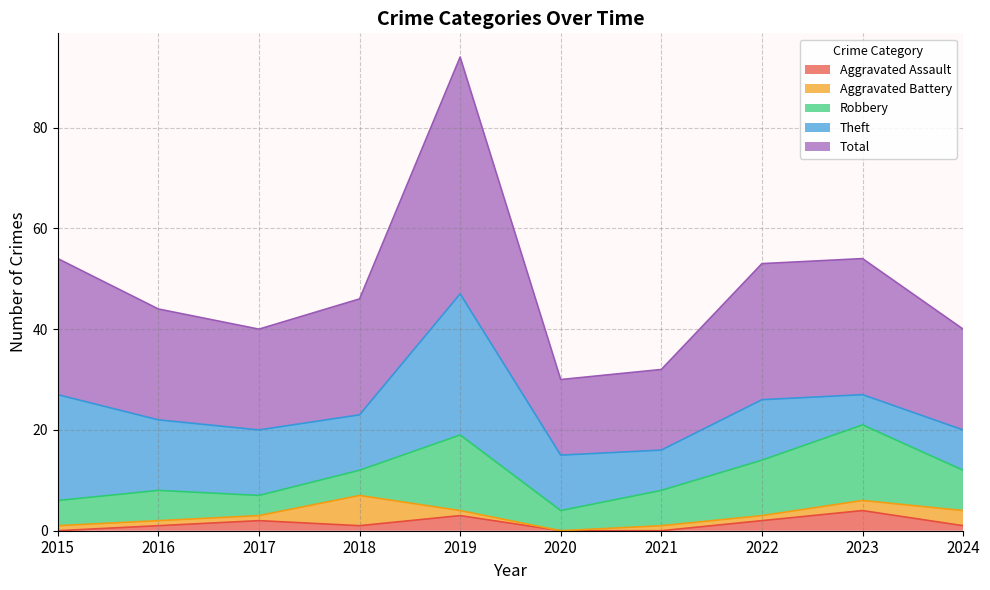

How many Aggravated Assault values are between 0 and 2?

8